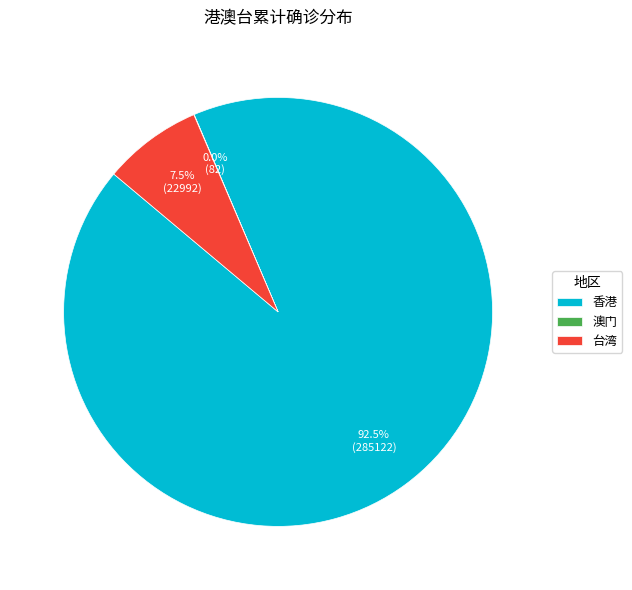

What portion of the pie excludes 香港?

7.5%